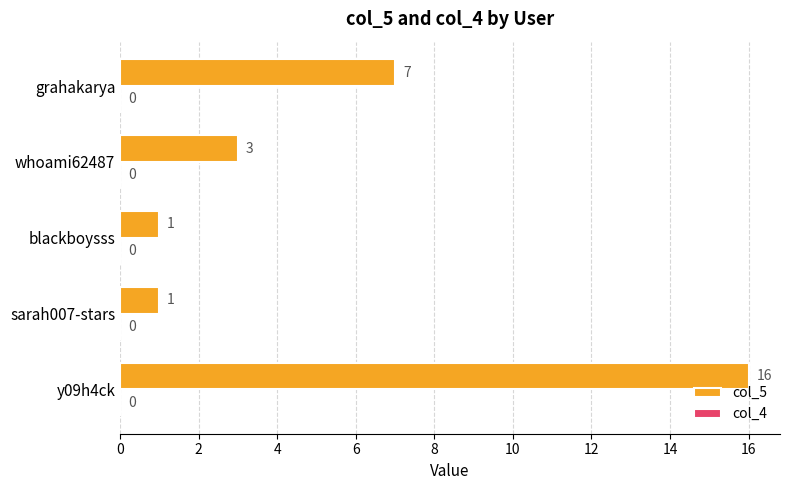

How many bars are there in total?

5